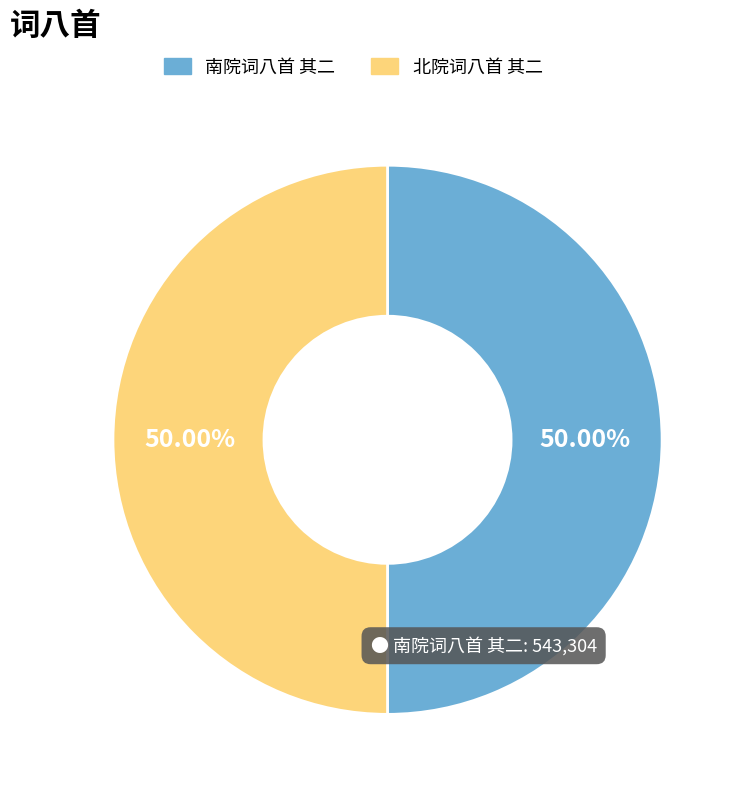

How many slices are in this pie chart?

2